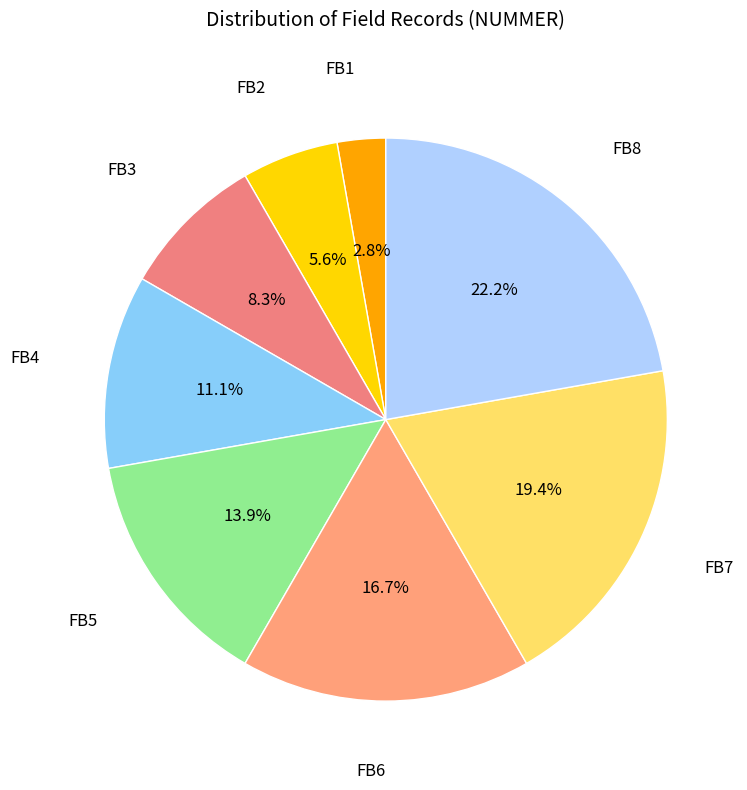

Is there any slice that represents more than half of the pie?

No